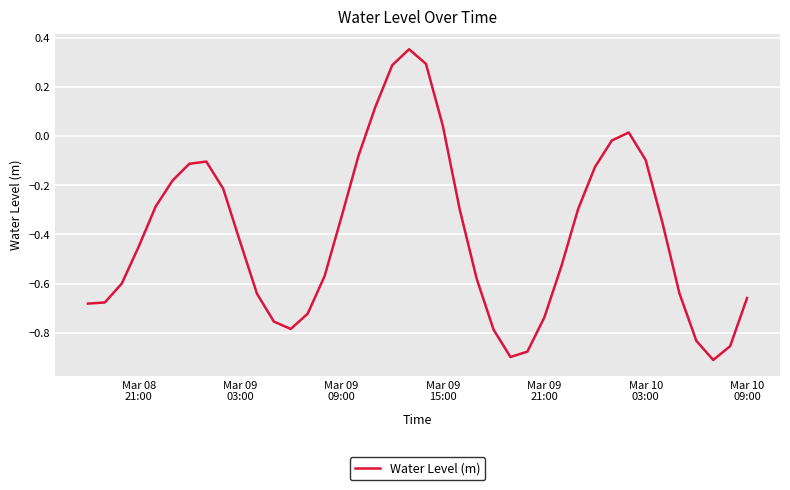

What is the difference between the maximum and minimum values?

1.3